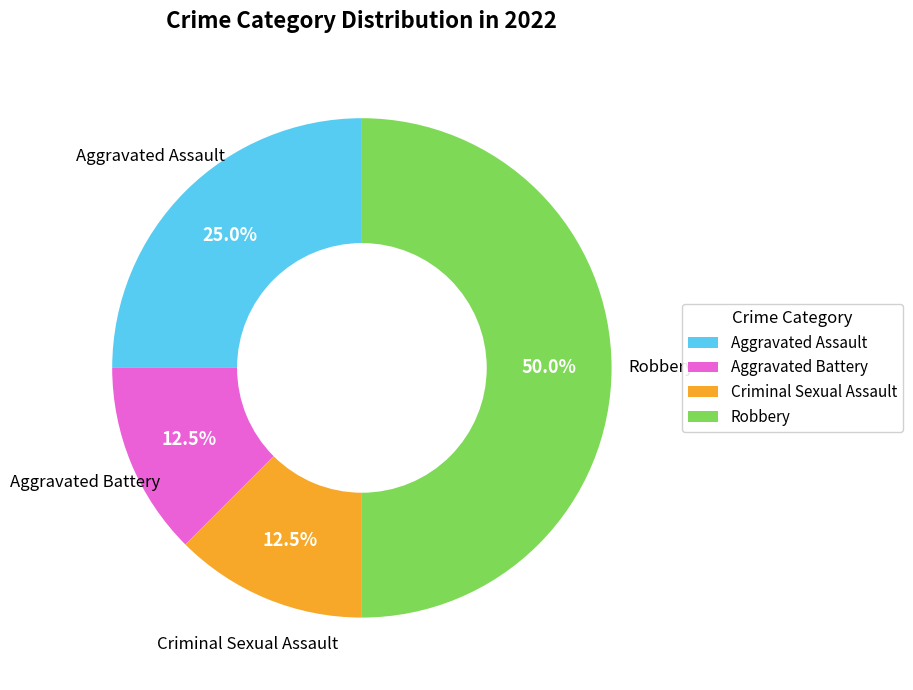

Is Criminal Sexual Assault the majority of the pie?

No